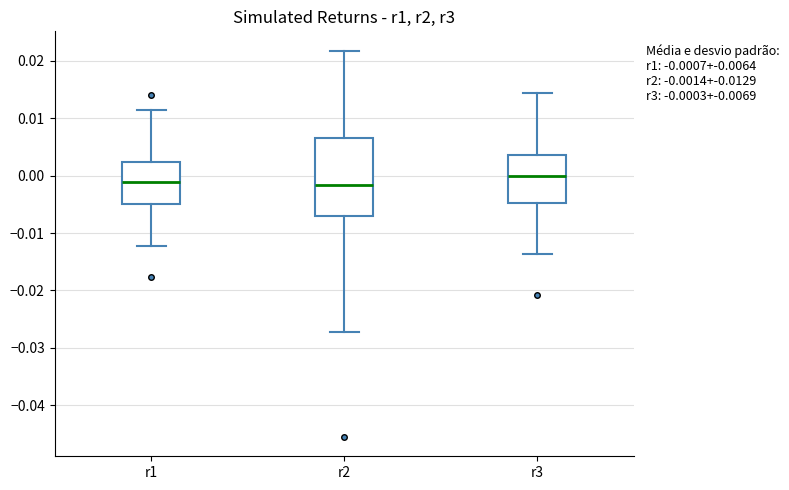

Comparing the boxes themselves (not the whiskers), which one is the tallest?

r2